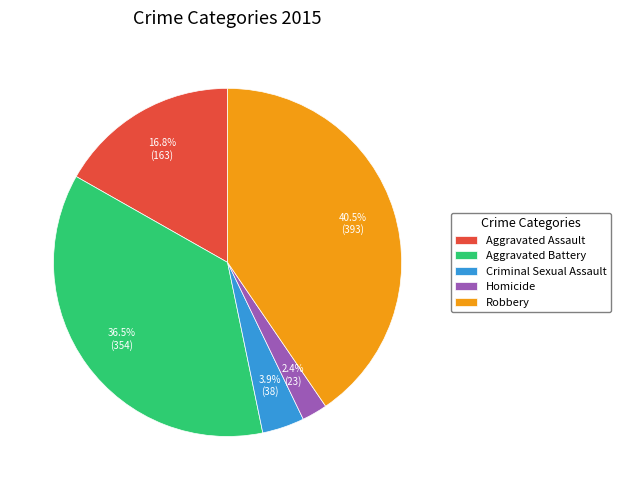

Count the number of slices in the pie.

5